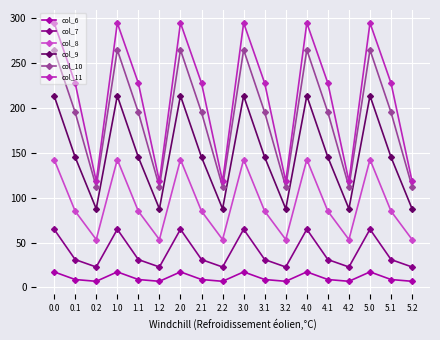

Between 3.1 and 5.0, which series saw the biggest shift?

col_10